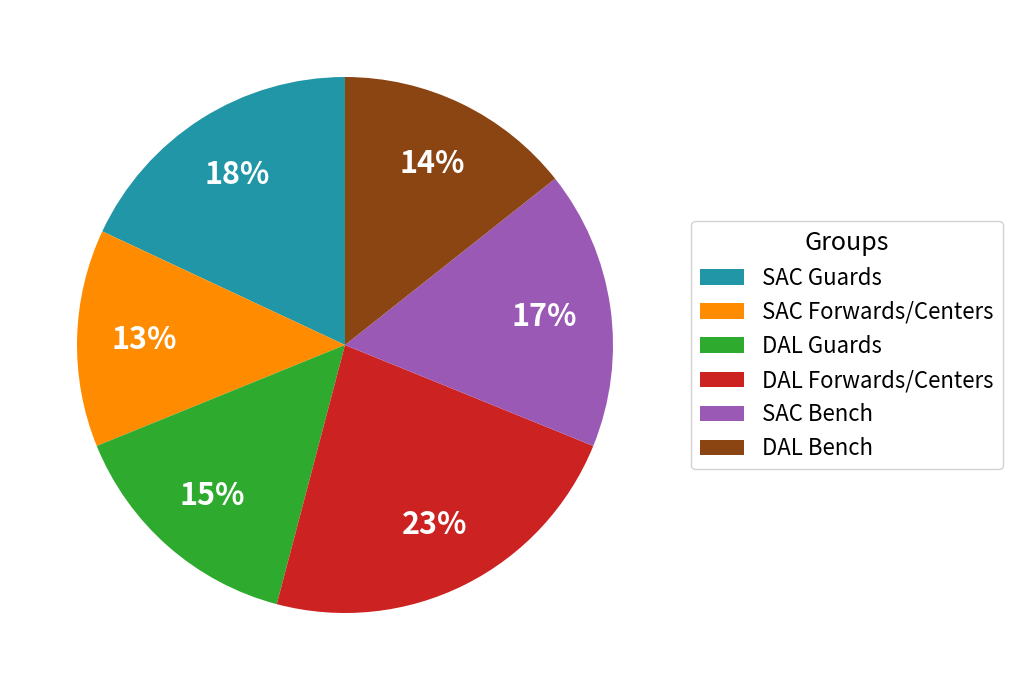

Is there a majority slice in this chart?

No